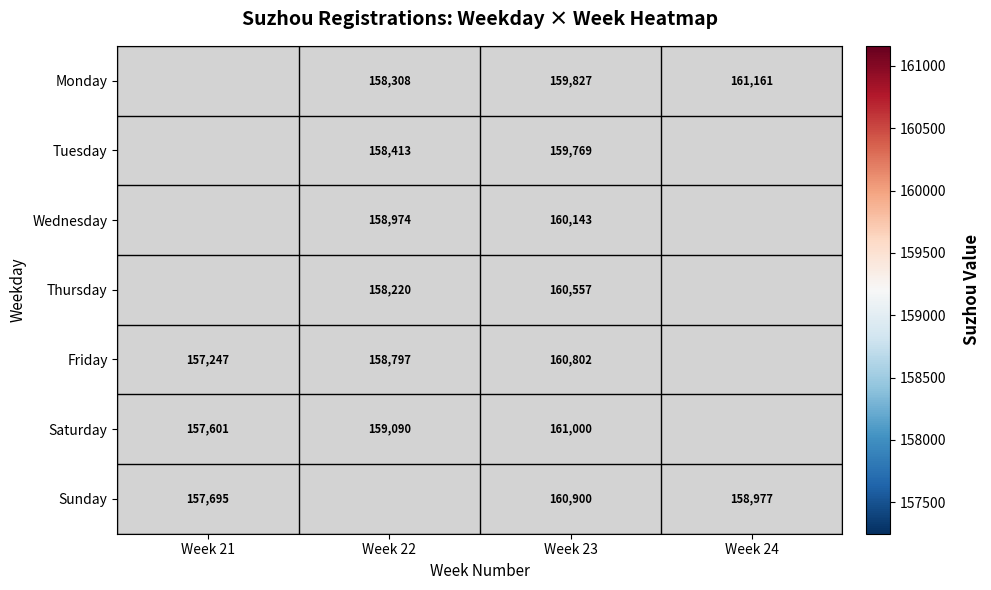

What is the smallest value displayed?

157247.0